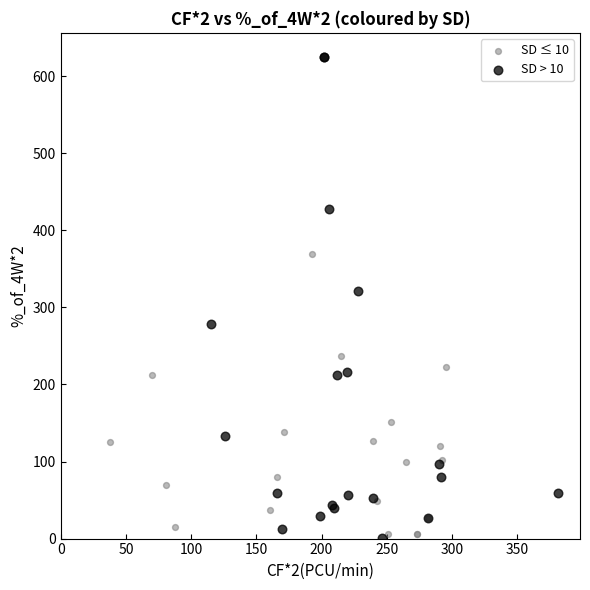

Which series contains the highest Y value?

SD > 10